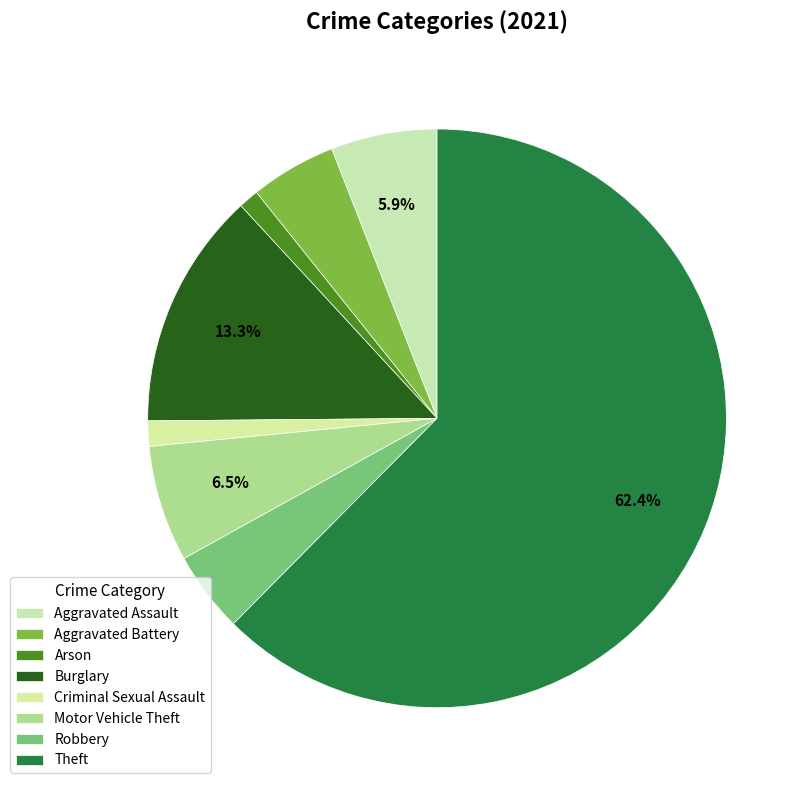

How many slices are in this pie chart?

8